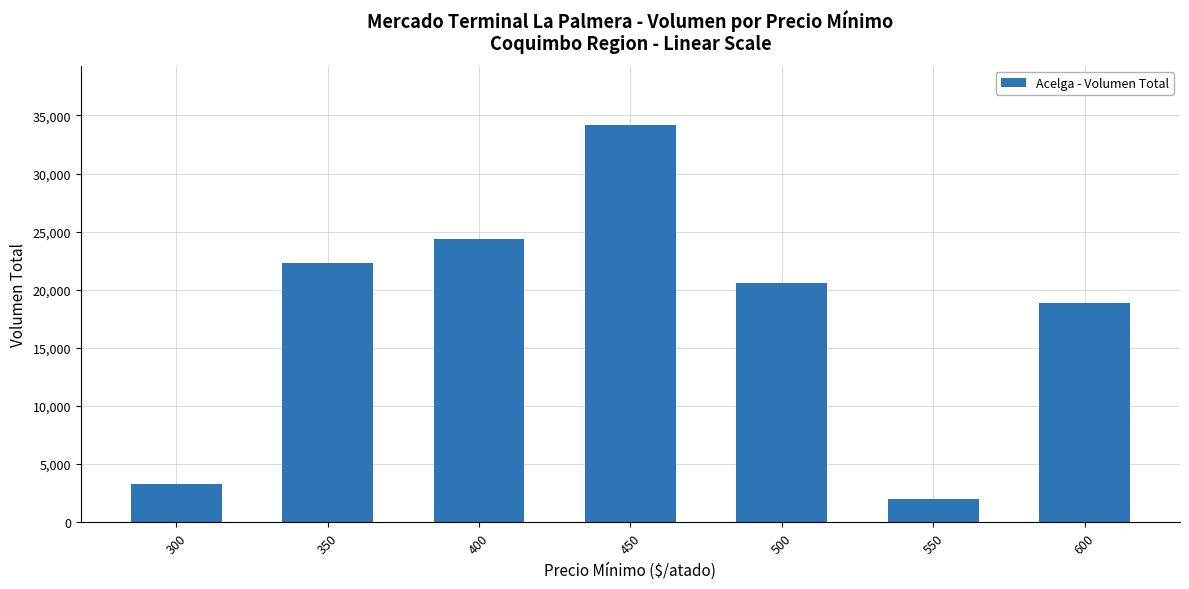

Rank the categories by value from highest to lowest.

450, 400, 350, 500, 600, 300, 550